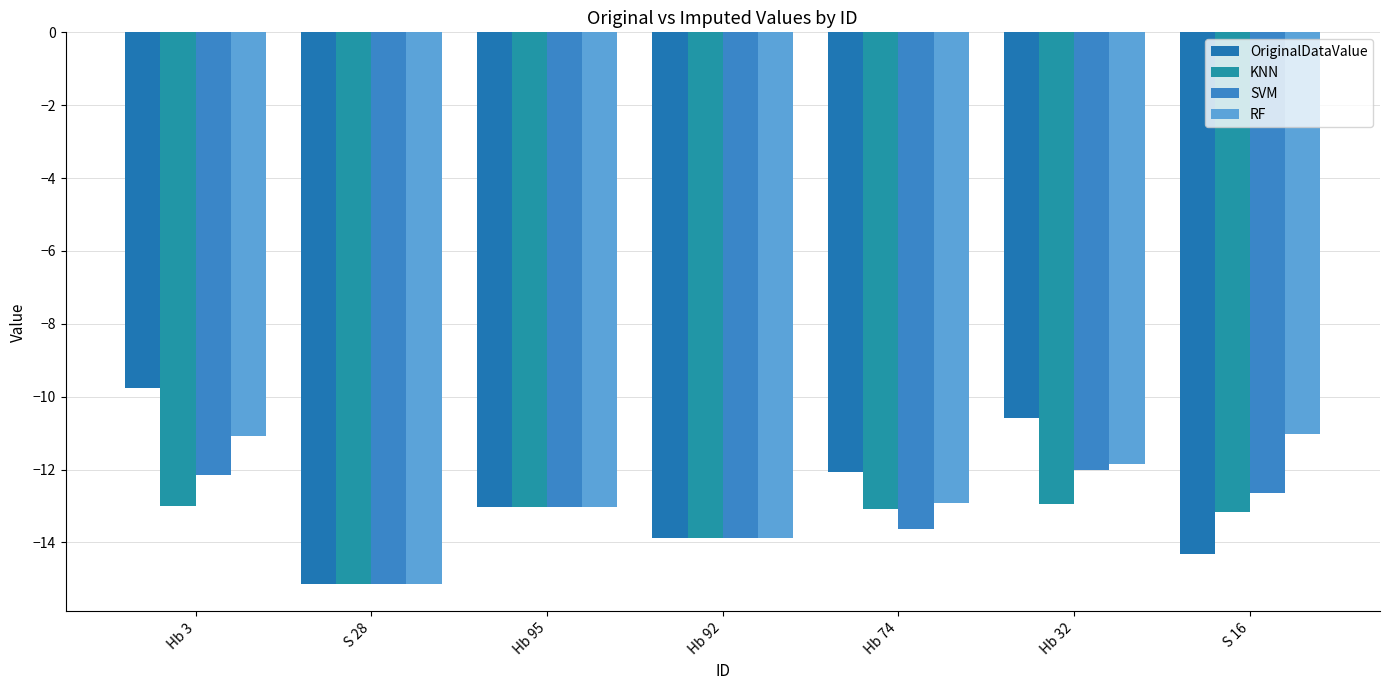

The SVM series shows -7.0 at Hb 92. True or false?

False